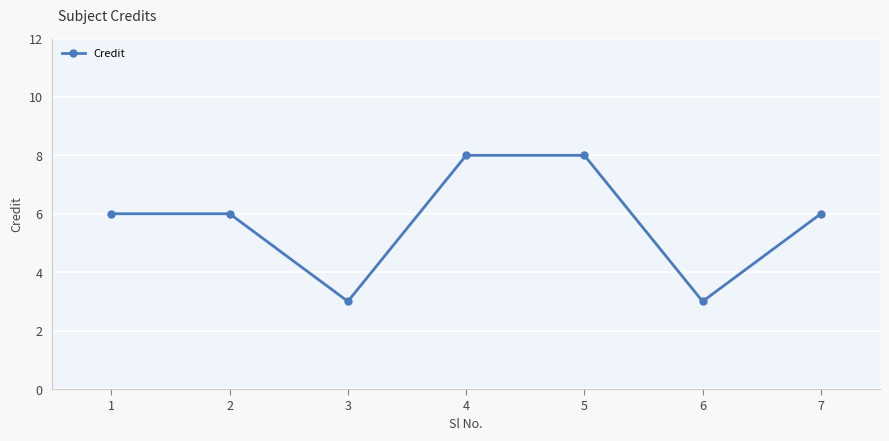

What is the maximum value shown in the chart?

8